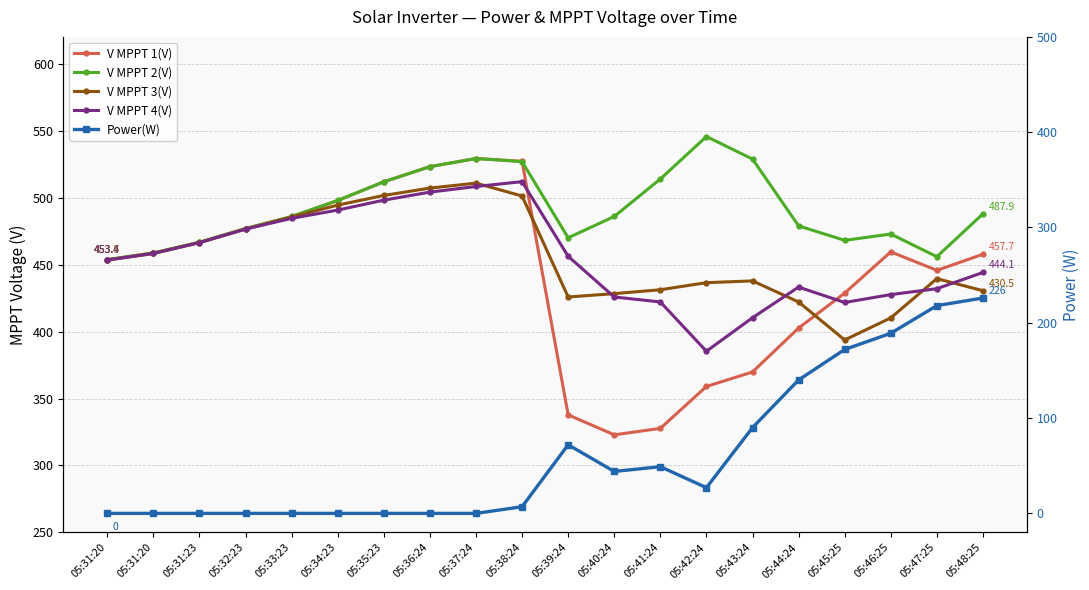

Which category has the lowest value in the Power(W) series?

05:31:20